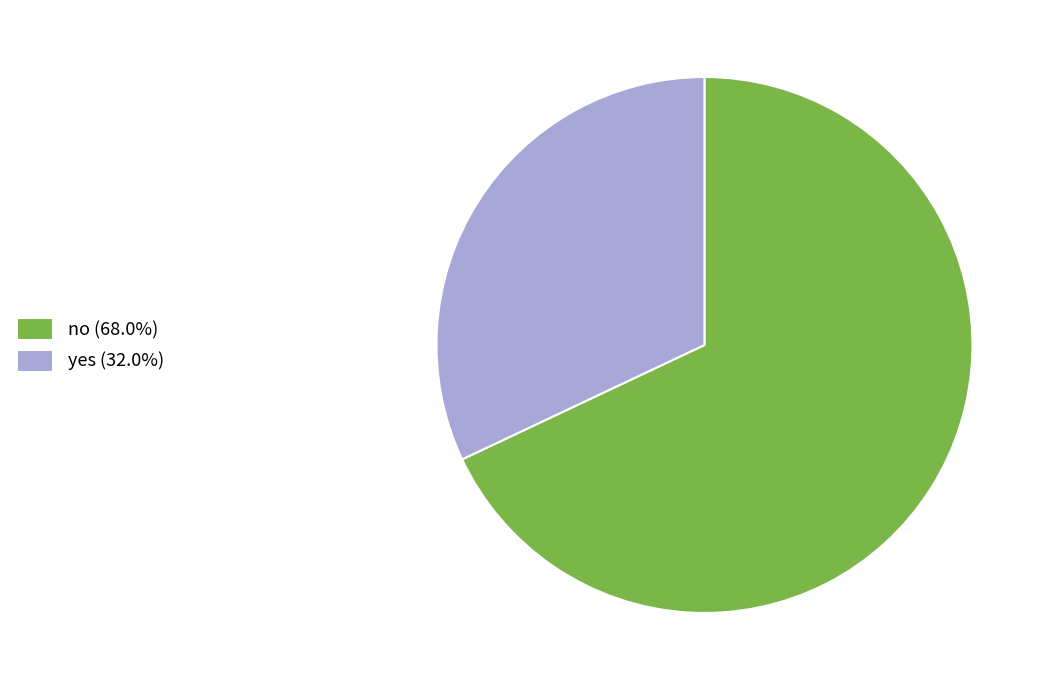

Approximately how many times larger is the value at yes compared to no?

0.5